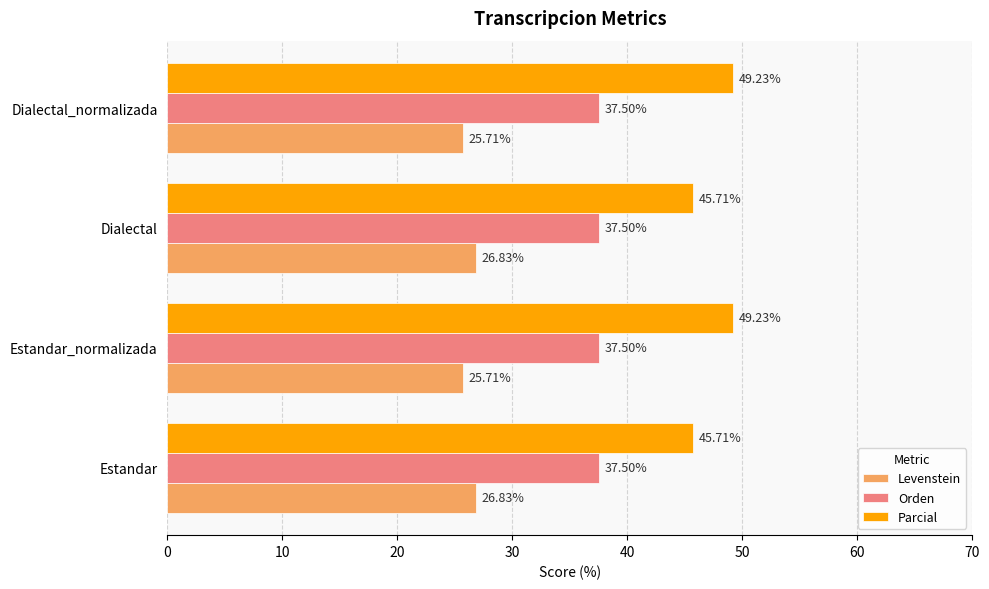

Is the value of Orden at Estandar greater than the value of Levenstein at Estandar_normalizada?

Yes